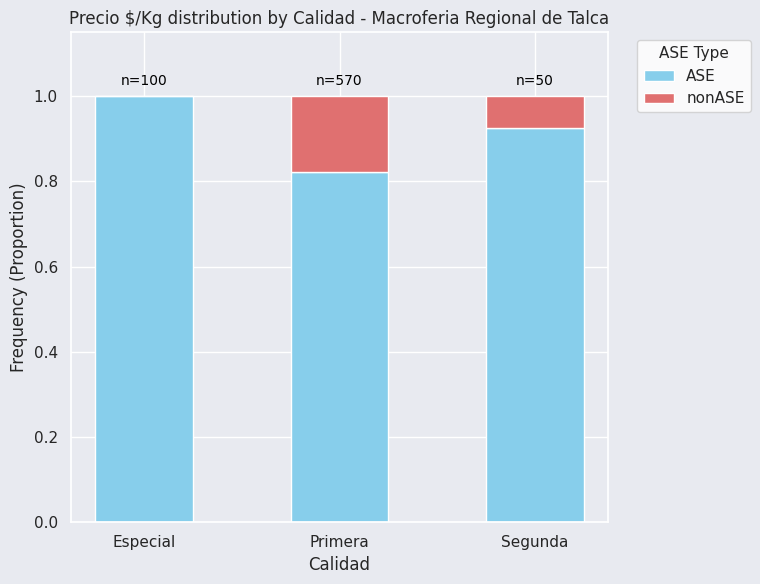

At which label does ASE reach its peak?

Especial